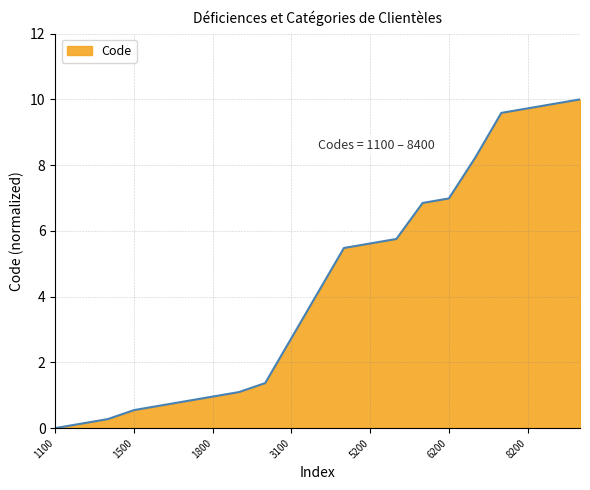

Count the number of values greater than 4.

11